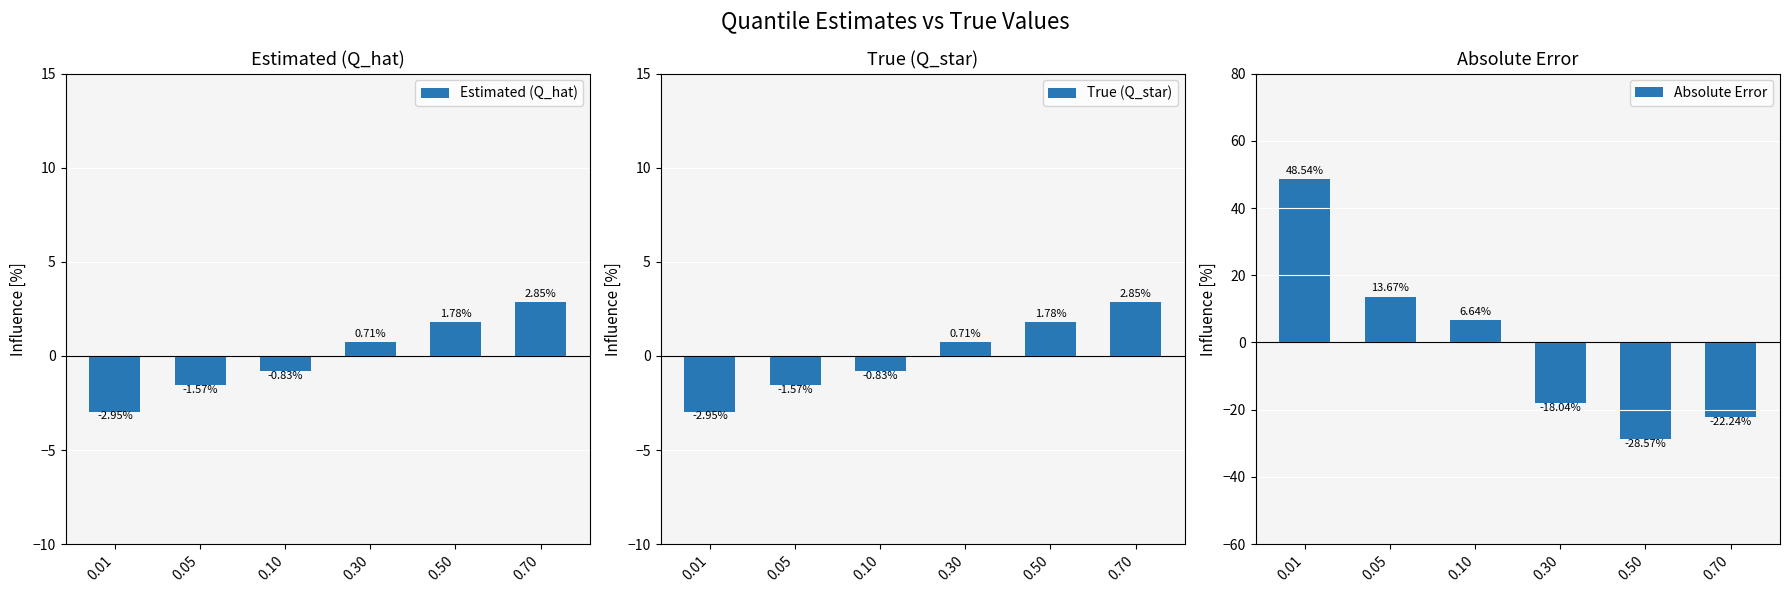

What is the difference between the highest and lowest values at 0.50?

30.4